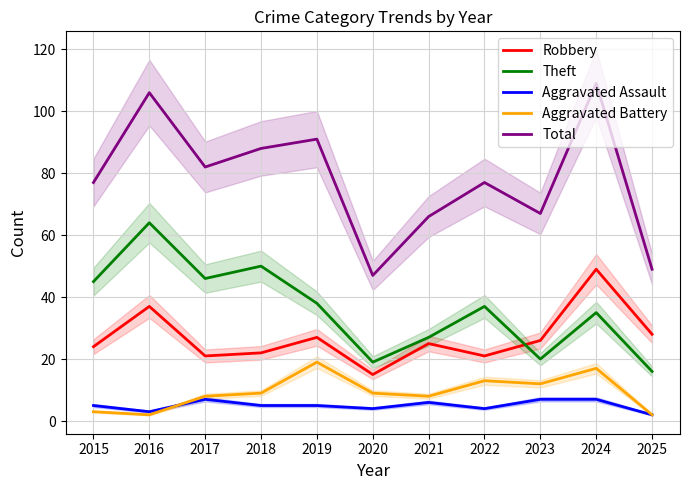

At which category does Aggravated Battery reach its first local valley?

2016